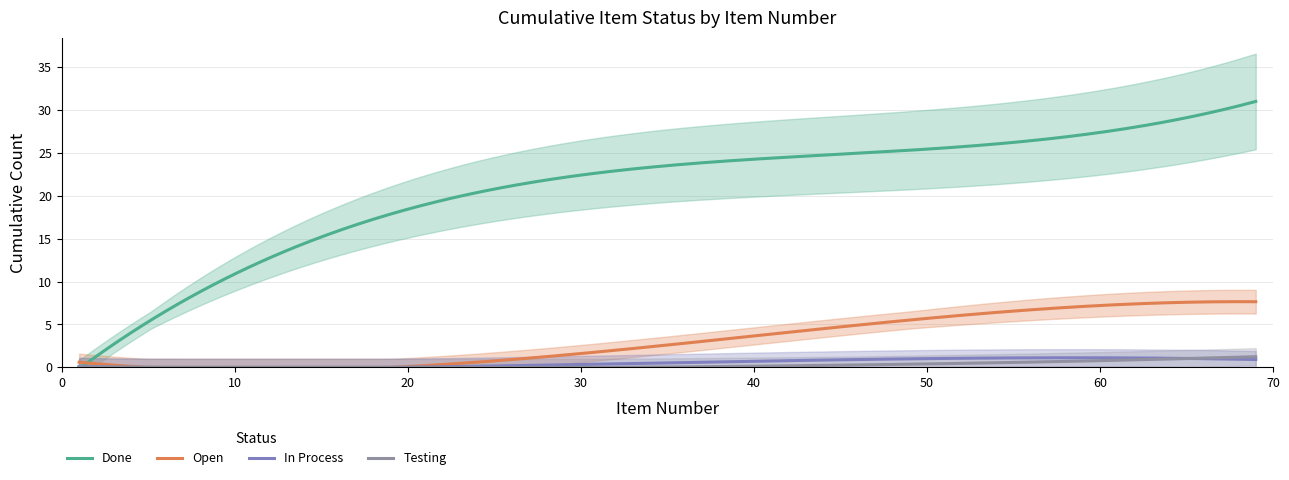

True or false: Done and In Process intersect in this chart.

False